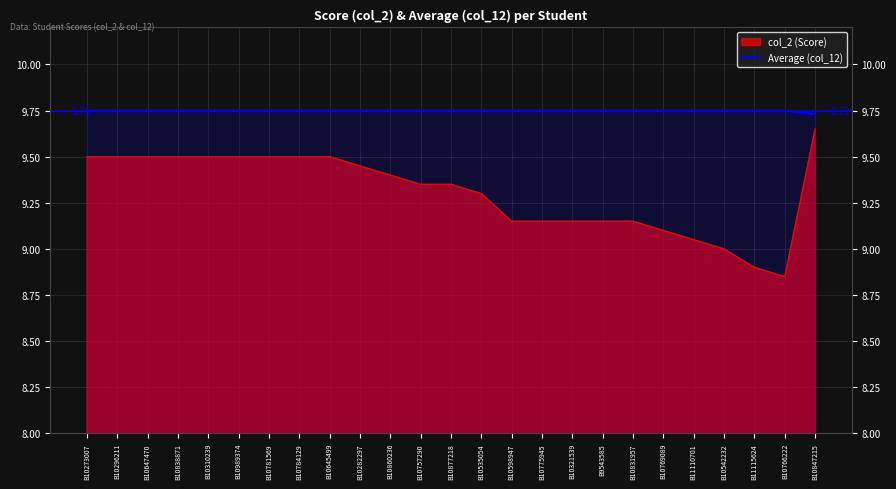

The chart shows a value of 9.8 at B10838871. True or false?

True